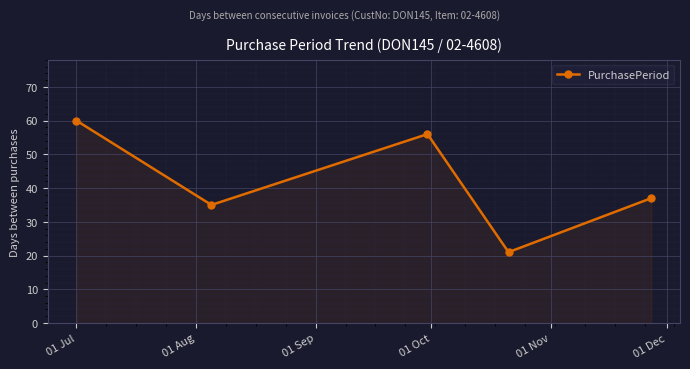

How many points are higher than both their immediate neighbors (excluding endpoints)?

1